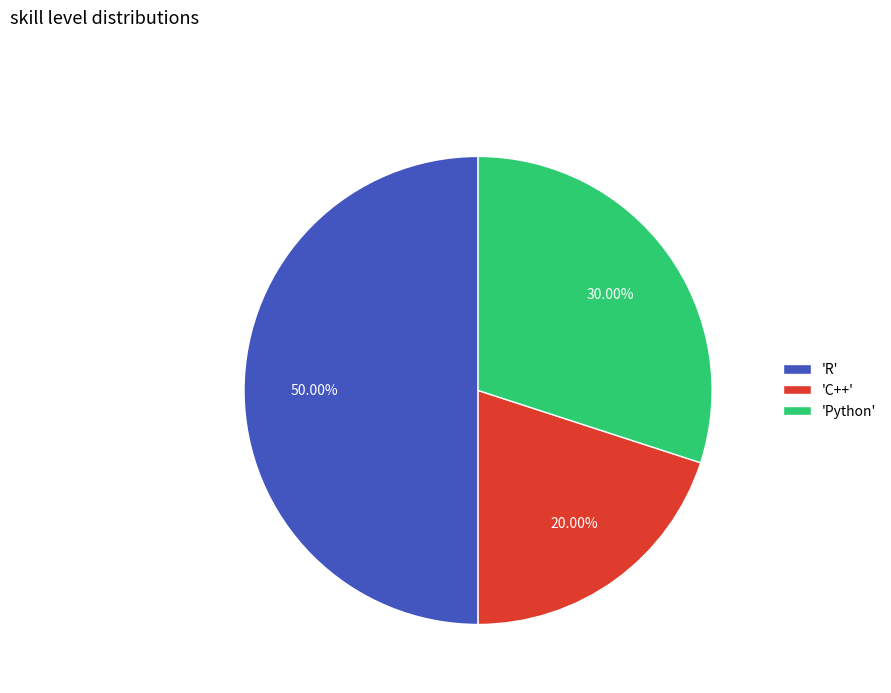

What is the ratio of the value at 'C++' to the value at 'R'?

0.4